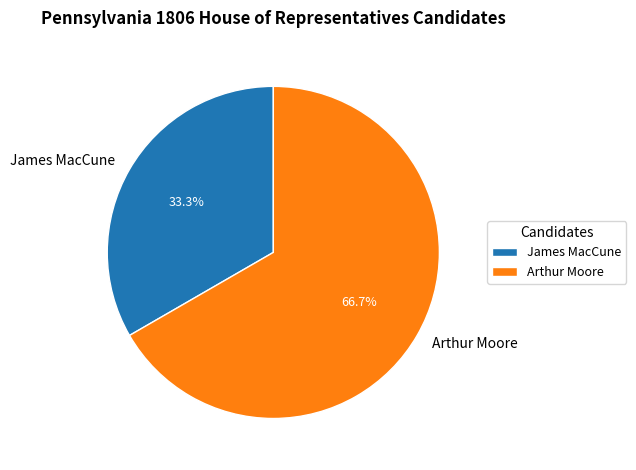

Which slice is the smallest?

James MacCune